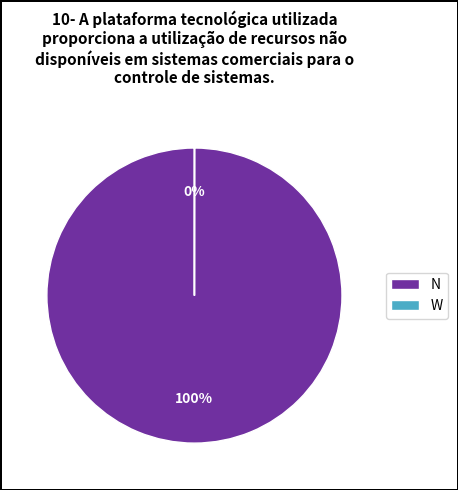

Is it true that N is 93% of the pie?

False